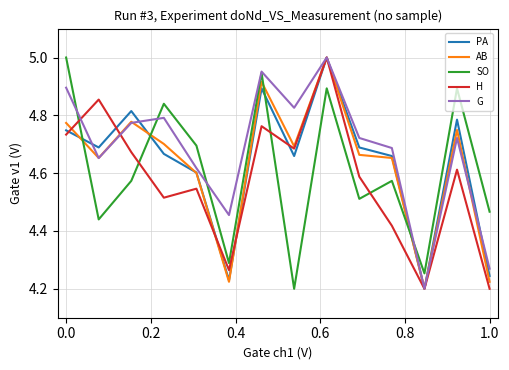

What is the sum of all G values?

65.6